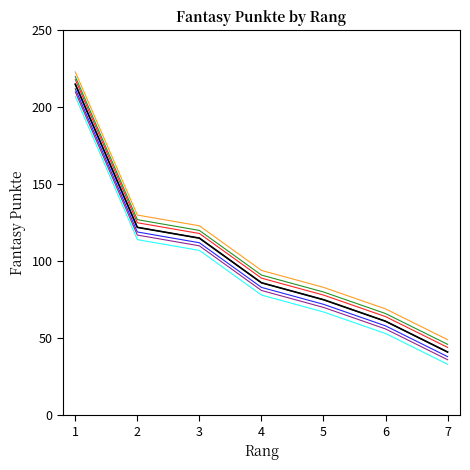

What is the maximum value shown in the chart?

223